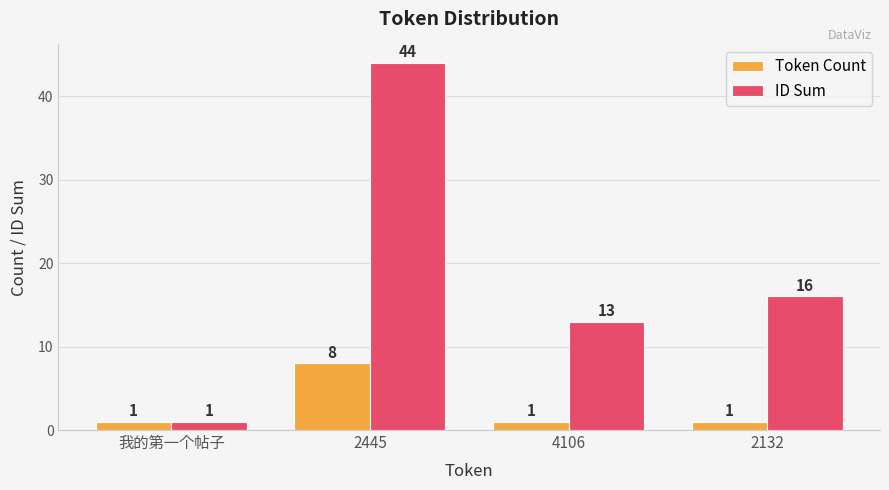

How many values in the Token Count series exceed 1?

1